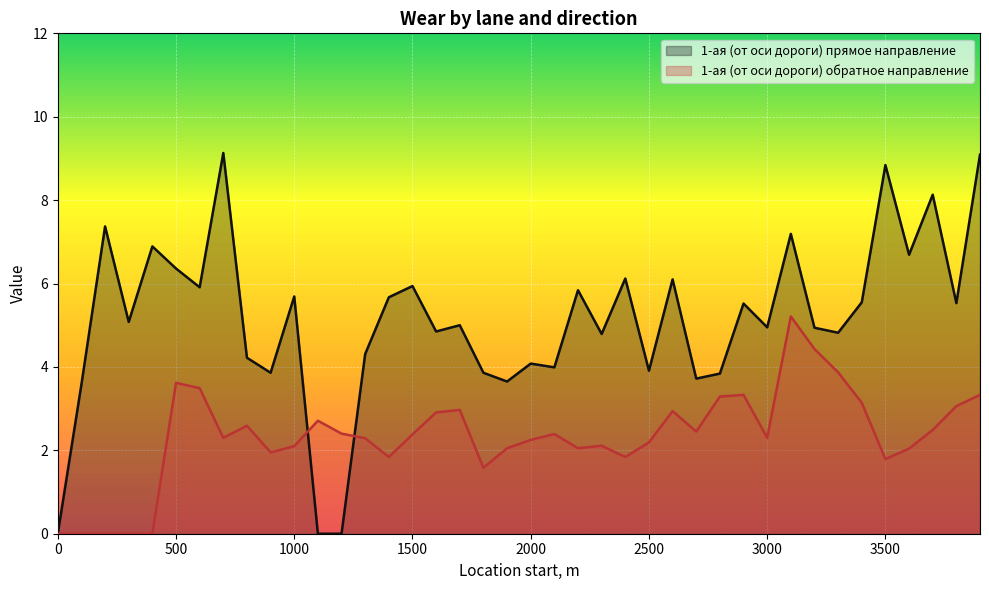

At which label is 1-ая (от оси дороги) прямое направление closest to 4?

2100